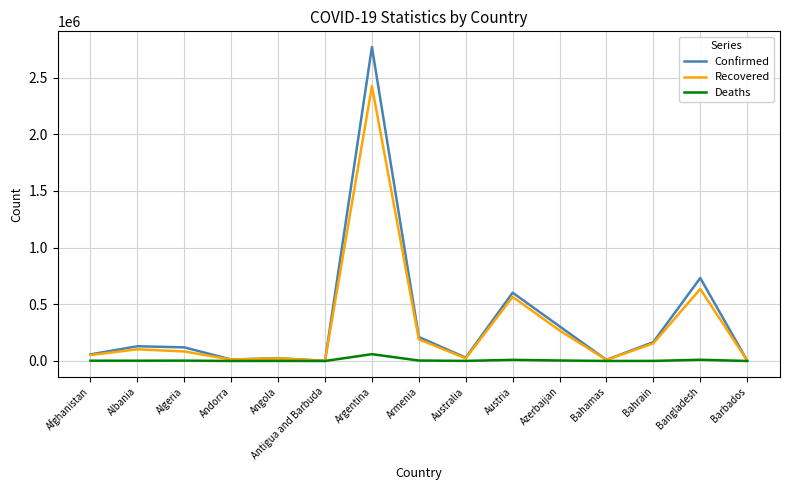

At which category is the sum across all series the highest?

Argentina